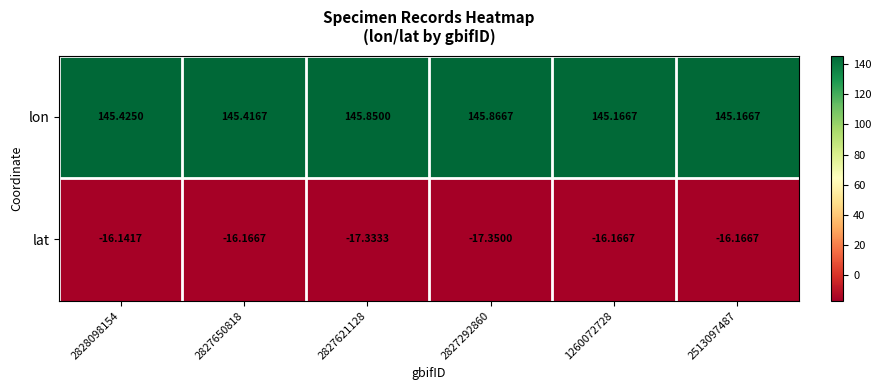

List the series in order of their peak value, highest first.

lon, lat